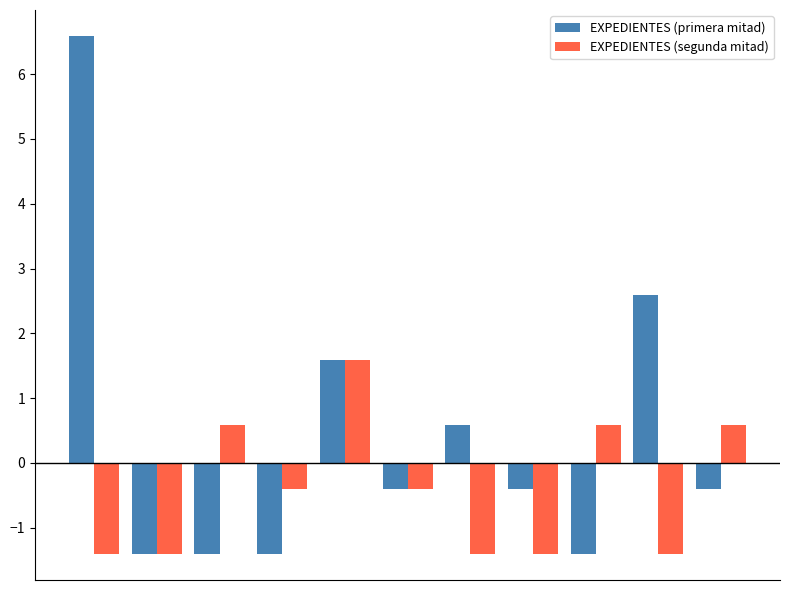

How many bars are there in each group?

2